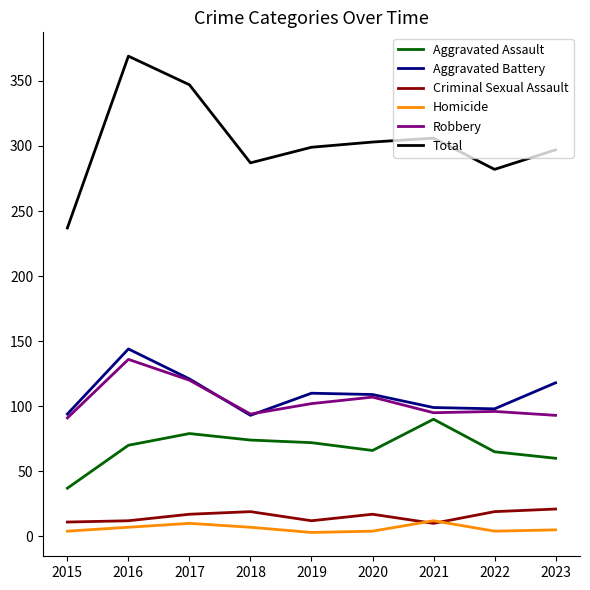

Is it true that Total equals 67 at 2019?

False